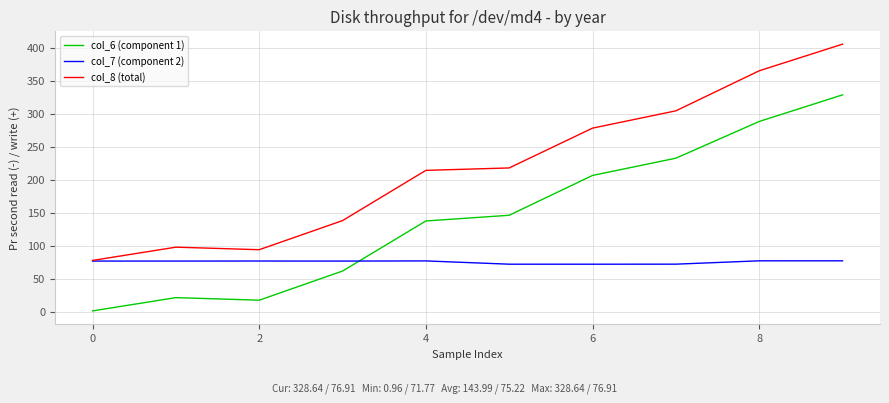

Does the chart have visible grid lines?

Yes